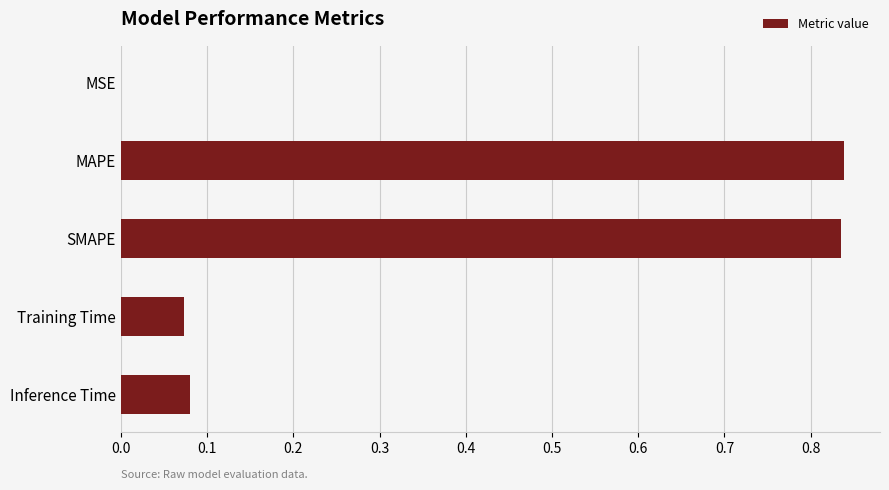

Between SMAPE and Training Time, which is larger?

SMAPE